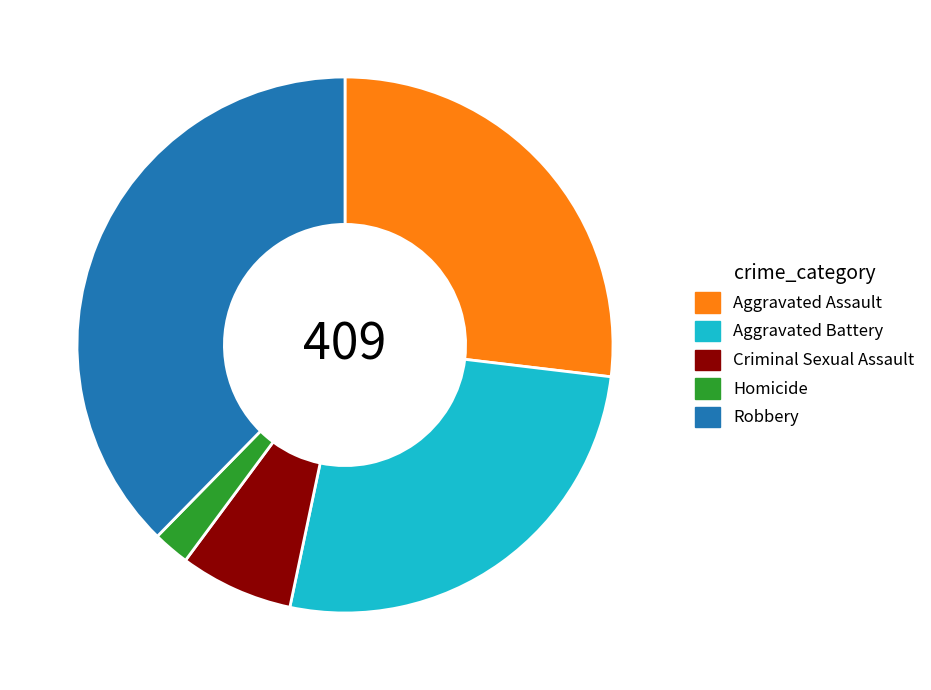

Combined, do Criminal Sexual Assault and Aggravated Assault account for over 50%?

No